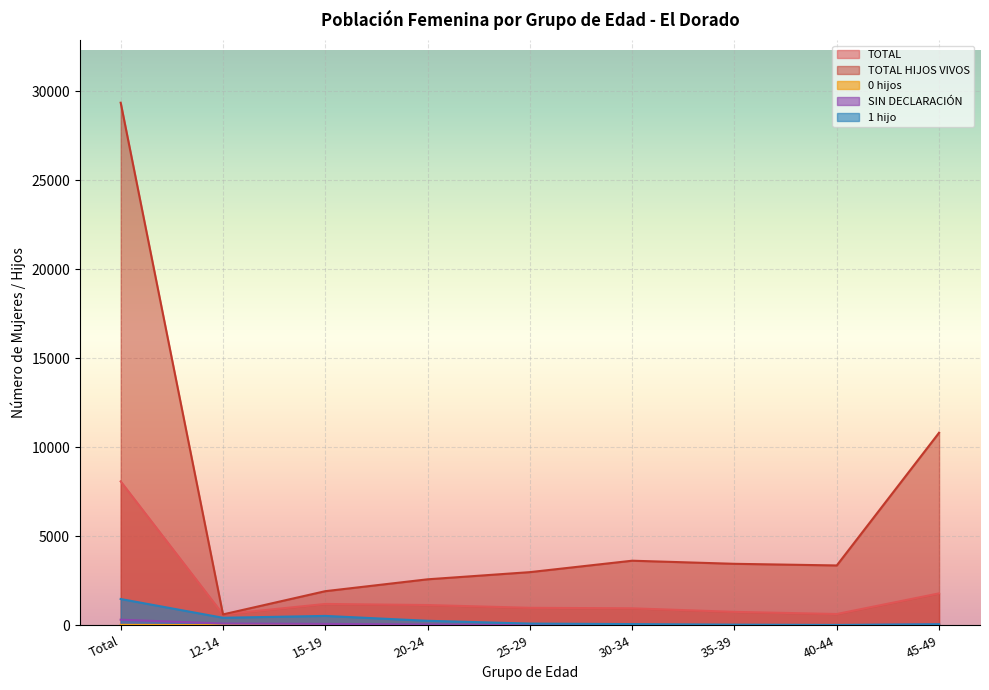

Reading right to left, what are all the values shown in this chart?

TOTAL: 45-49=1792	40-44=632	35-39=752	30-34=953	25-29=980	20-24=1136	15-19=1197	12-14=611	Total=8084
TOTAL HIJOS VIVOS: 45-49=10819	40-44=3361	35-39=3453	30-34=3627	25-29=2985	20-24=2582	15-19=1915	12-14=609	Total=29362
0 hijos: 45-49=6	40-44=1	35-39=2	30-34=4	25-29=0	20-24=0	15-19=4	12-14=4	Total=22
SIN DECLARACIÓN: 45-49=42	40-44=4	35-39=6	30-34=13	25-29=13	20-24=41	15-19=76	12-14=97	Total=312
1 hijo: 45-49=57	40-44=18	35-39=34	30-34=66	25-29=95	20-24=251	15-19=525	12-14=420	Total=1475